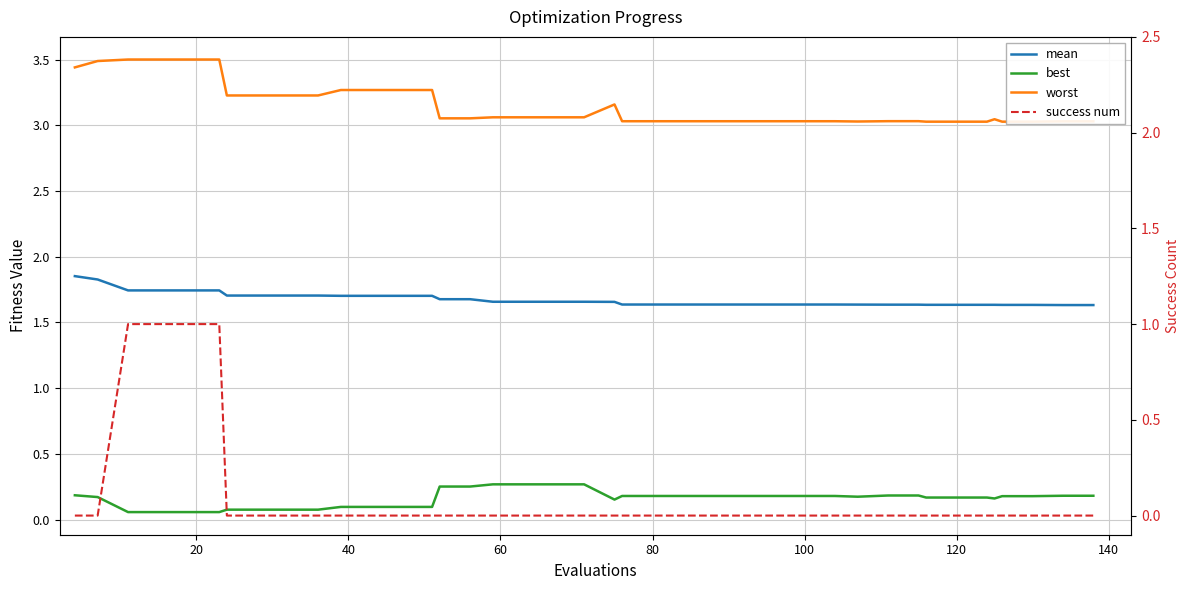

What is the average value of the worst series?

3.2